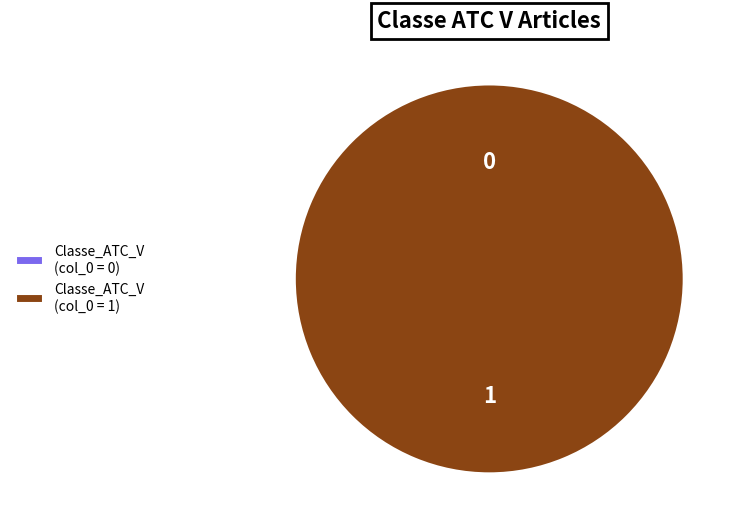

How many segments does this pie chart have?

2